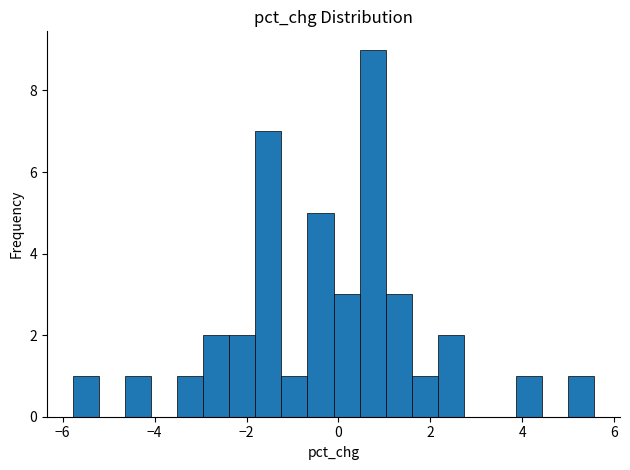

Read against the x-axis, roughly where is the centre of the tallest bar?

0.8